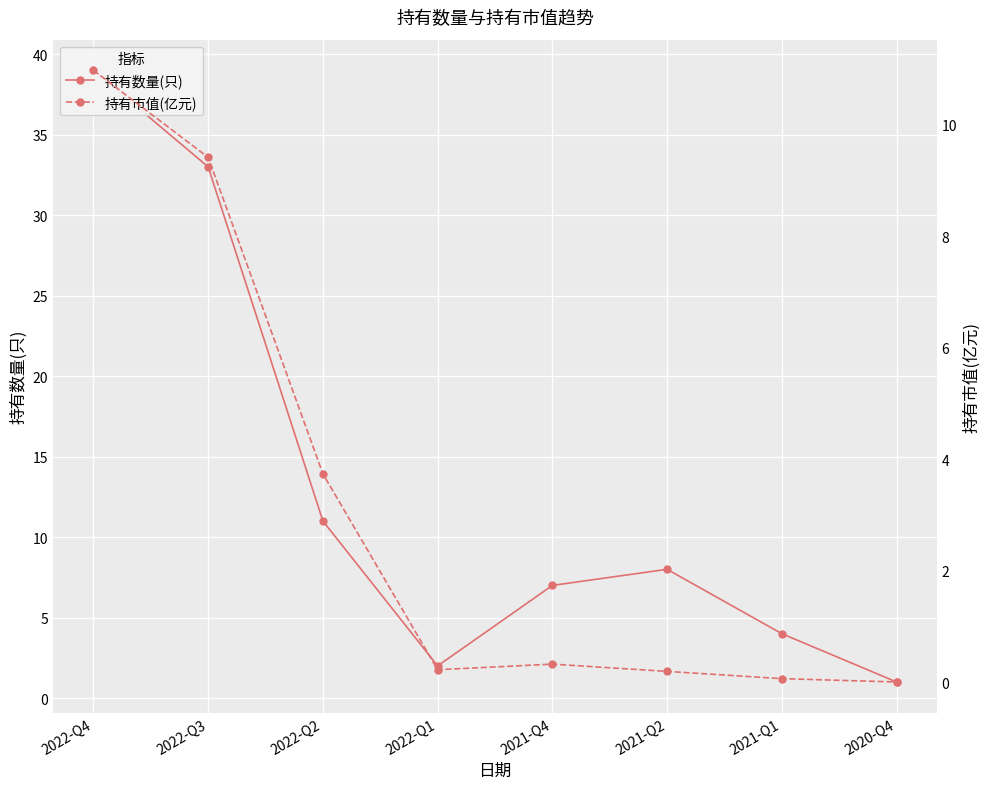

Reading left to right, transcribe all the data shown in this chart.

持有数量(只): 2022-Q4=39.0	2022-Q3=33.0	2022-Q2=11.0	2022-Q1=2.0	2021-Q4=7.0	2021-Q2=8.0	2021-Q1=4.0	2020-Q4=1.0
持有市值(亿元): 2022-Q4=11.0	2022-Q3=9.4	2022-Q2=3.7	2022-Q1=0.2	2021-Q4=0.3	2021-Q2=0.2	2021-Q1=0.1	2020-Q4=0.0